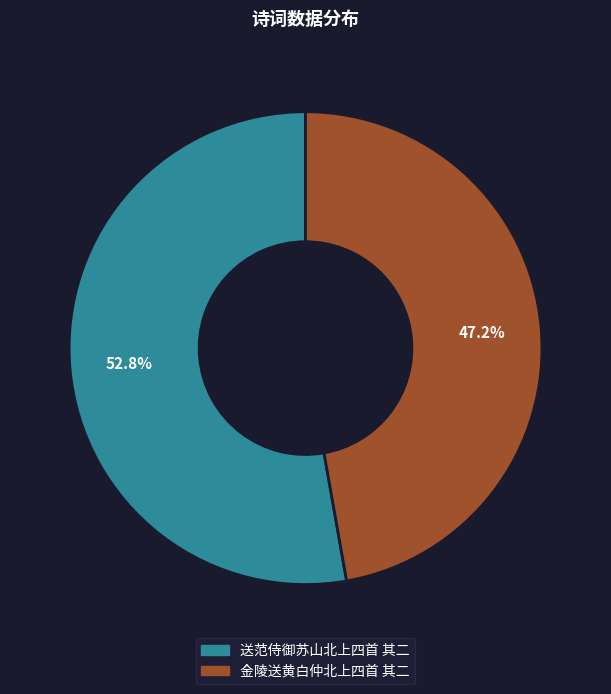

Count the number of slices in the pie.

2